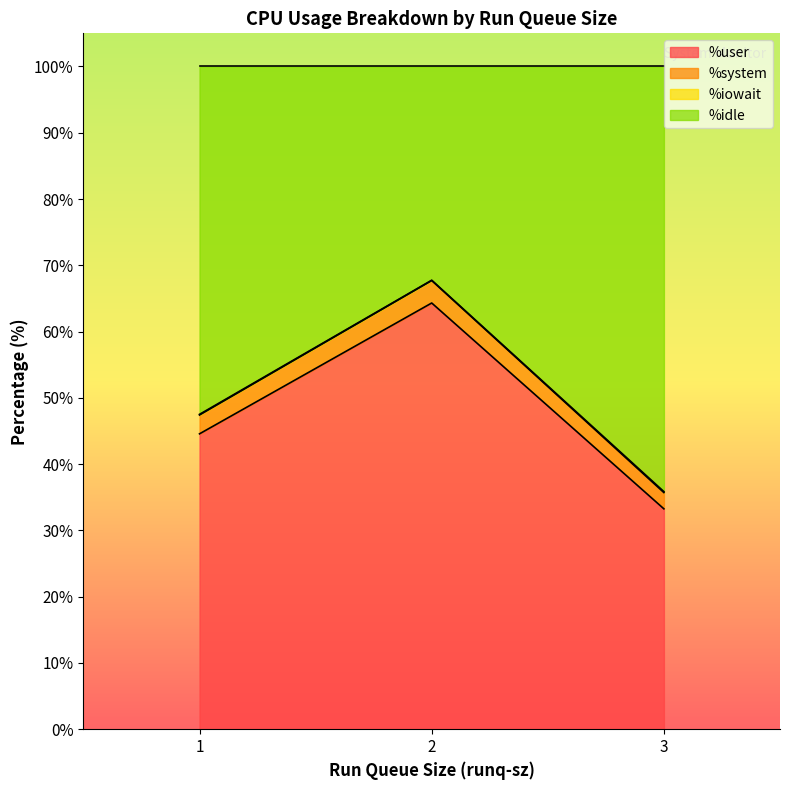

What is the difference between the %user values at 3 and 2?

31.1